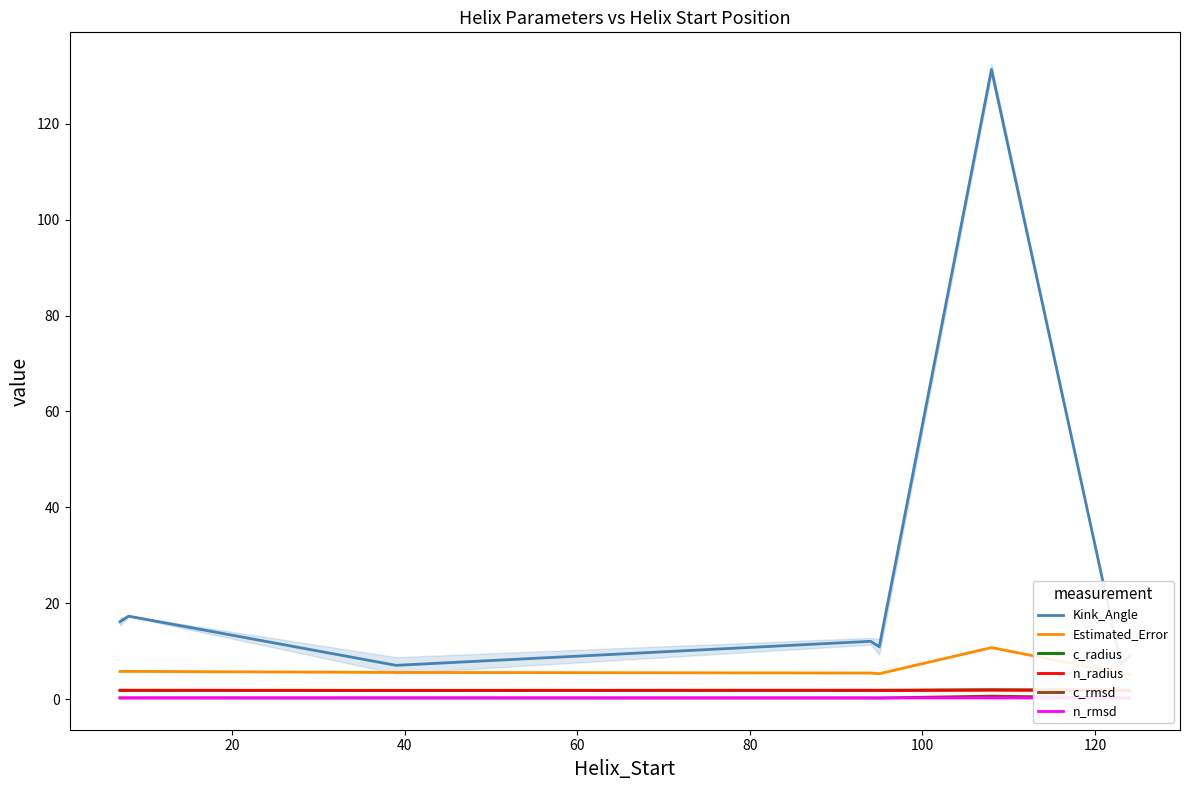

Is this an area chart (filled region under the line)?

No